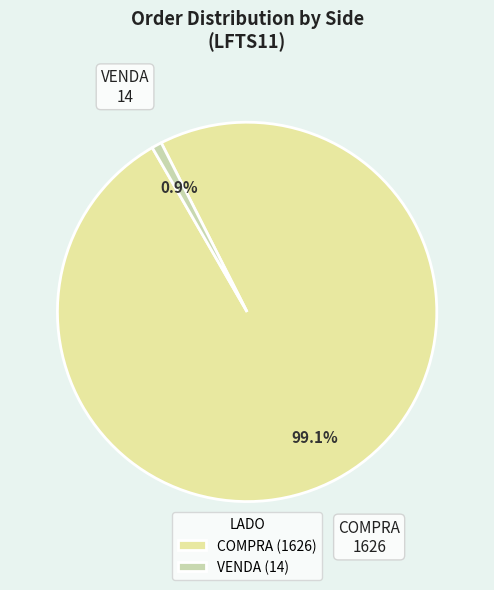

Is it true that COMPRA is 89% of the pie?

False